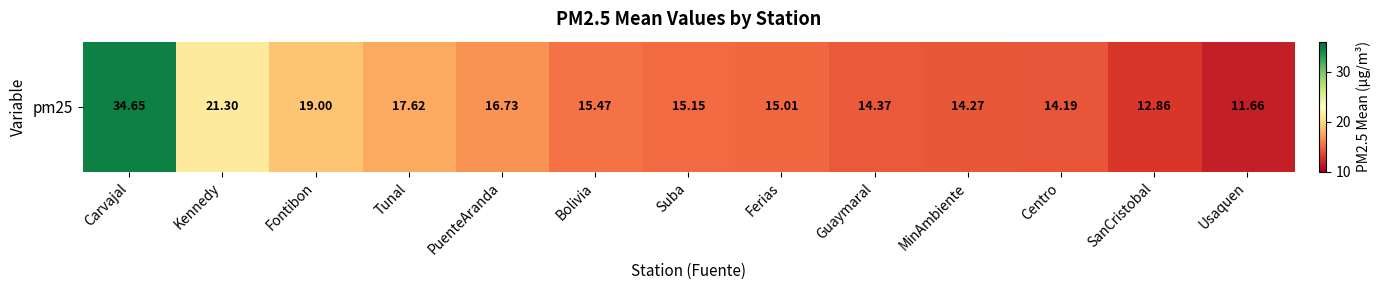

What is the greatest value displayed?

34.6